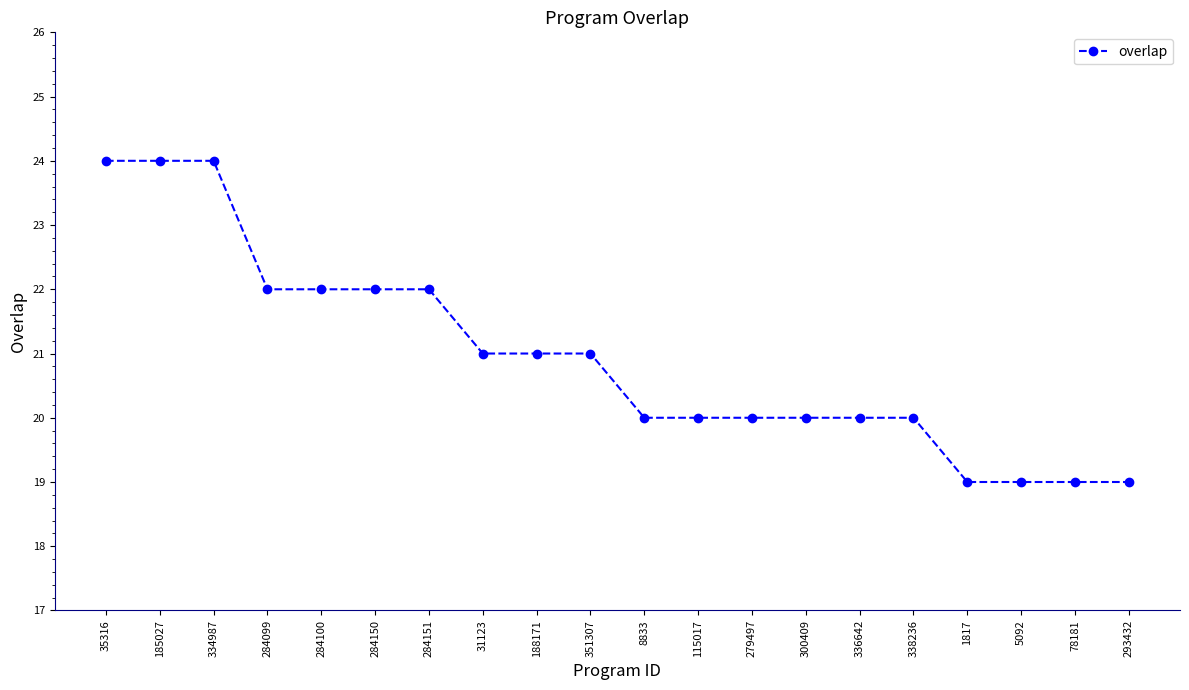

How many categories are shown in the chart?

20